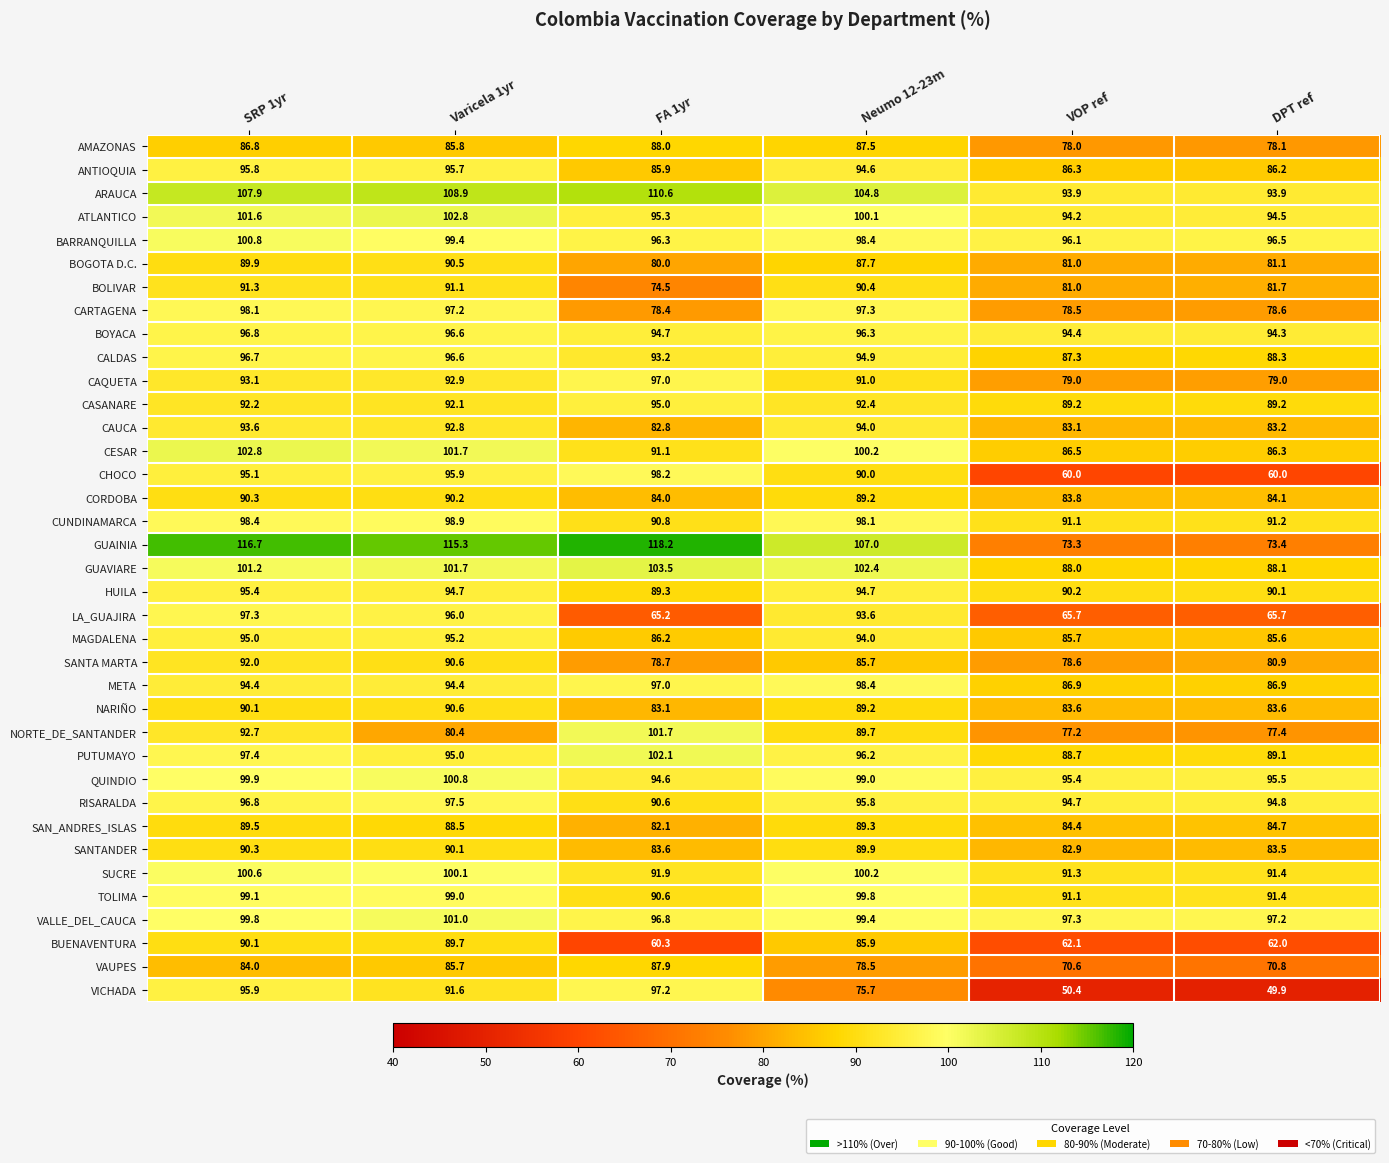

What is the average value of the CORDOBA series?

86.9